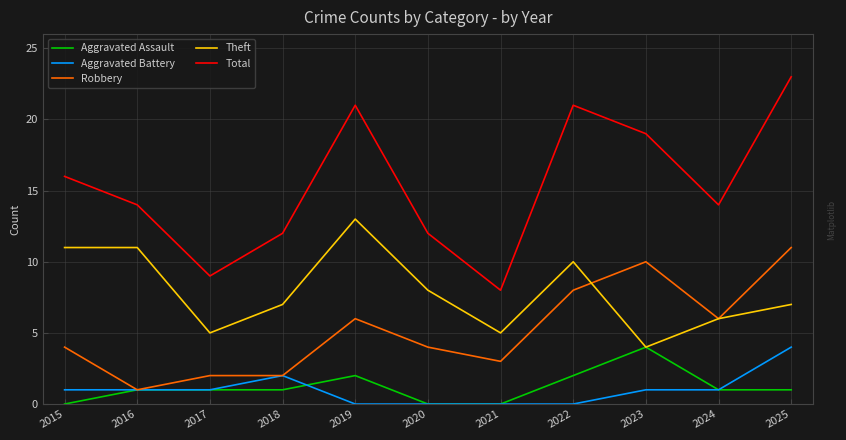

What is the average value of the Robbery series?

5